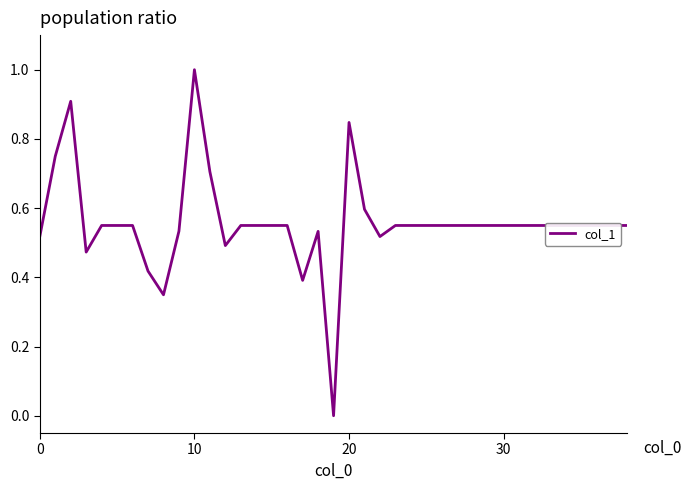

True or false: there are more than 0 points higher than both neighbors.

True